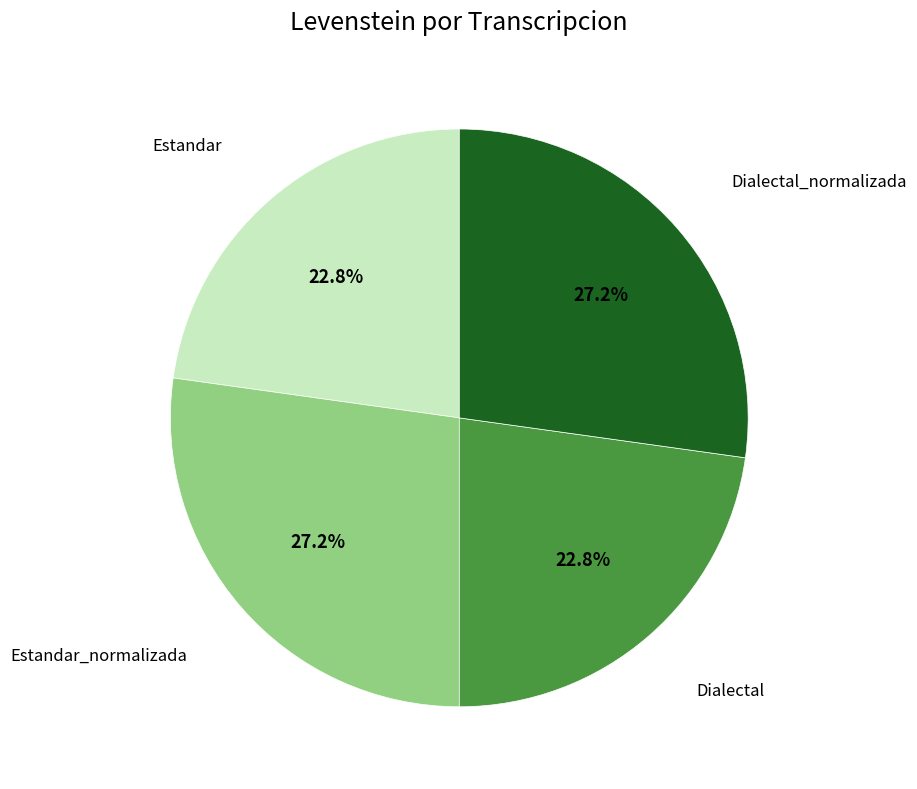

Is there a majority slice in this chart?

No